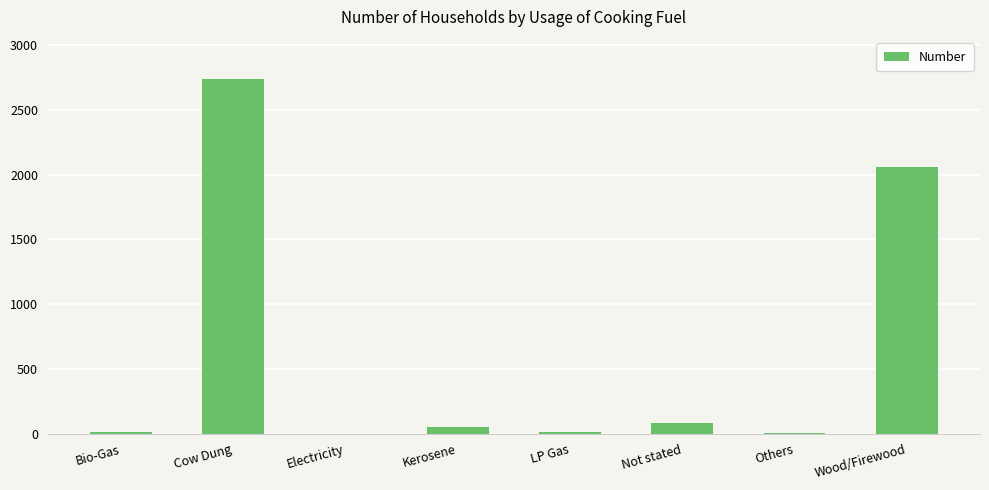

What is the average value?

619